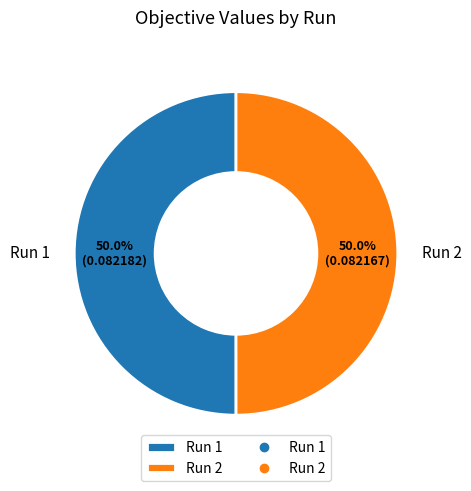

What is the total percentage of Run 2 and Run 1?

100.0%